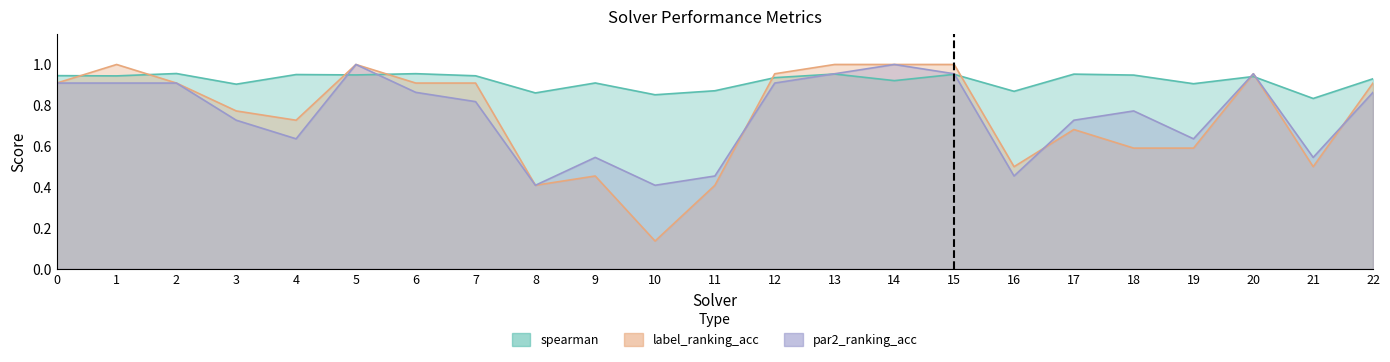

What is the difference between the maximum and minimum values in the label_ranking_acc series?

0.9